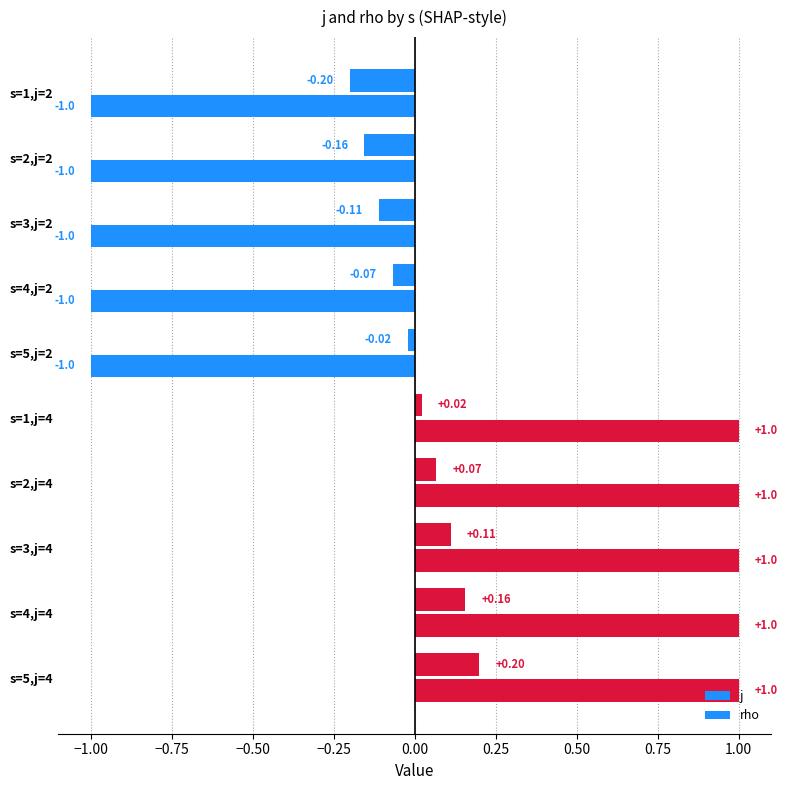

At how many categories does at least one series exceed 0?

5